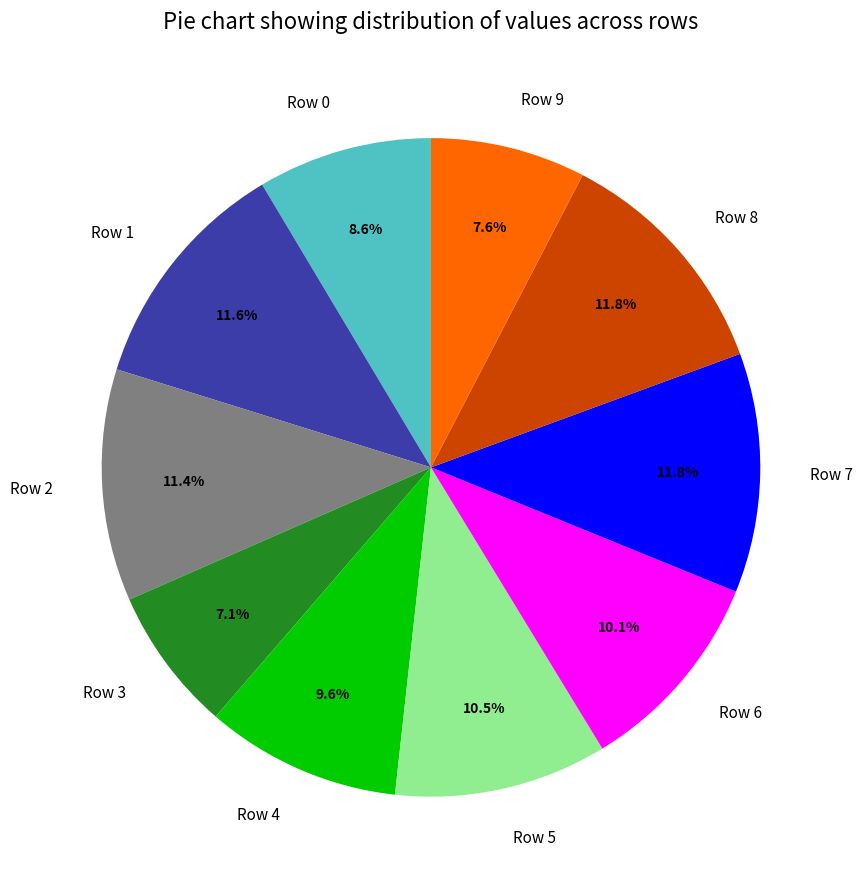

Which category has the smallest portion of the pie?

Row 3